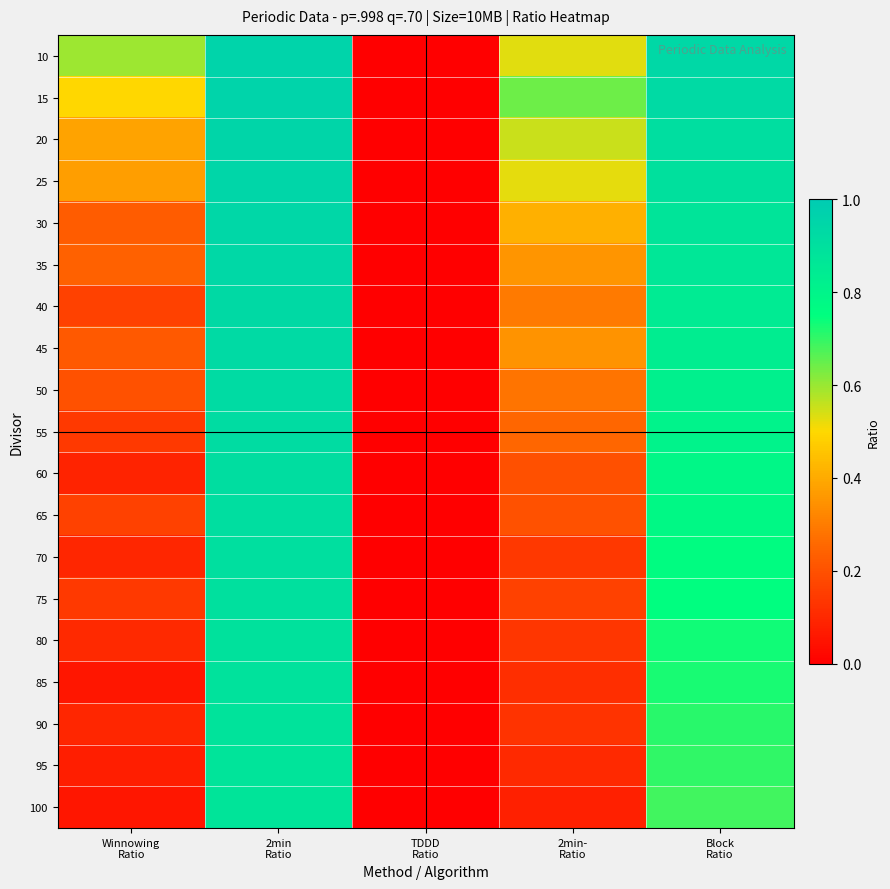

Reading left to right, list all the values displayed in this chart.

10: Winnowing
Ratio=0.6	2min
Ratio=1.0	TDDD
Ratio=0.0	2min-
Ratio=0.5	Block
Ratio=0.9
15: Winnowing
Ratio=0.5	2min
Ratio=1.0	TDDD
Ratio=0.0	2min-
Ratio=0.6	Block
Ratio=0.9
20: Winnowing
Ratio=0.4	2min
Ratio=1.0	TDDD
Ratio=0.0	2min-
Ratio=0.6	Block
Ratio=0.9
25: Winnowing
Ratio=0.4	2min
Ratio=0.9	TDDD
Ratio=0.0	2min-
Ratio=0.5	Block
Ratio=0.9
30: Winnowing
Ratio=0.2	2min
Ratio=0.9	TDDD
Ratio=0.0	2min-
Ratio=0.4	Block
Ratio=0.9
35: Winnowing
Ratio=0.2	2min
Ratio=0.9	TDDD
Ratio=0.0	2min-
Ratio=0.4	Block
Ratio=0.9
40: Winnowing
Ratio=0.2	2min
Ratio=0.9	TDDD
Ratio=0.0	2min-
Ratio=0.3	Block
Ratio=0.8
45: Winnowing
Ratio=0.2	2min
Ratio=0.9	TDDD
Ratio=0.0	2min-
Ratio=0.3	Block
Ratio=0.8
50: Winnowing
Ratio=0.2	2min
Ratio=0.9	TDDD
Ratio=0.0	2min-
Ratio=0.3	Block
Ratio=0.8
55: Winnowing
Ratio=0.1	2min
Ratio=0.9	TDDD
Ratio=0.0	2min-
Ratio=0.3	Block
Ratio=0.8
60: Winnowing
Ratio=0.1	2min
Ratio=0.9	TDDD
Ratio=0.0	2min-
Ratio=0.2	Block
Ratio=0.8
65: Winnowing
Ratio=0.2	2min
Ratio=0.9	TDDD
Ratio=0.0	2min-
Ratio=0.2	Block
Ratio=0.8
70: Winnowing
Ratio=0.1	2min
Ratio=0.9	TDDD
Ratio=0.0	2min-
Ratio=0.1	Block
Ratio=0.8
75: Winnowing
Ratio=0.1	2min
Ratio=0.9	TDDD
Ratio=0.0	2min-
Ratio=0.2	Block
Ratio=0.8
80: Winnowing
Ratio=0.1	2min
Ratio=0.9	TDDD
Ratio=0.0	2min-
Ratio=0.1	Block
Ratio=0.7
85: Winnowing
Ratio=0.1	2min
Ratio=0.9	TDDD
Ratio=0.0	2min-
Ratio=0.1	Block
Ratio=0.7
90: Winnowing
Ratio=0.1	2min
Ratio=0.9	TDDD
Ratio=0.0	2min-
Ratio=0.1	Block
Ratio=0.7
95: Winnowing
Ratio=0.1	2min
Ratio=0.9	TDDD
Ratio=0.0	2min-
Ratio=0.1	Block
Ratio=0.7
100: Winnowing
Ratio=0.1	2min
Ratio=0.9	TDDD
Ratio=0.0	2min-
Ratio=0.1	Block
Ratio=0.7